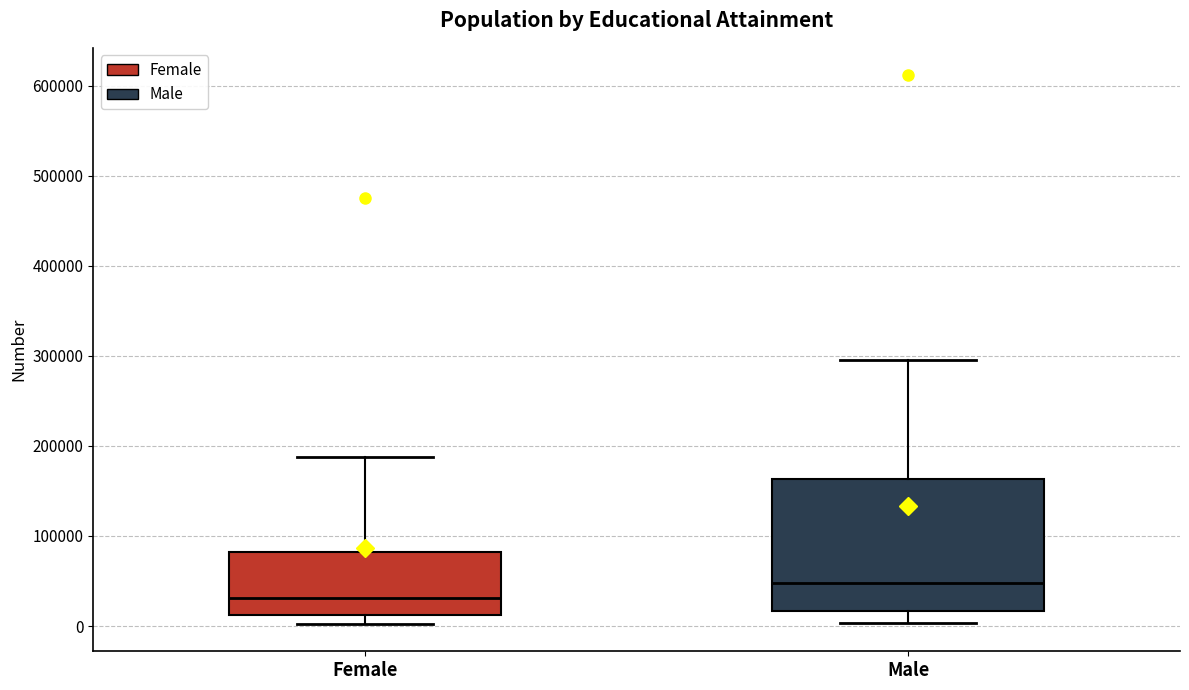

Where does the upper whisker of the box for Female end on the y-axis? The values are not printed on the chart, so give them approximately, as read against the axis.

190000